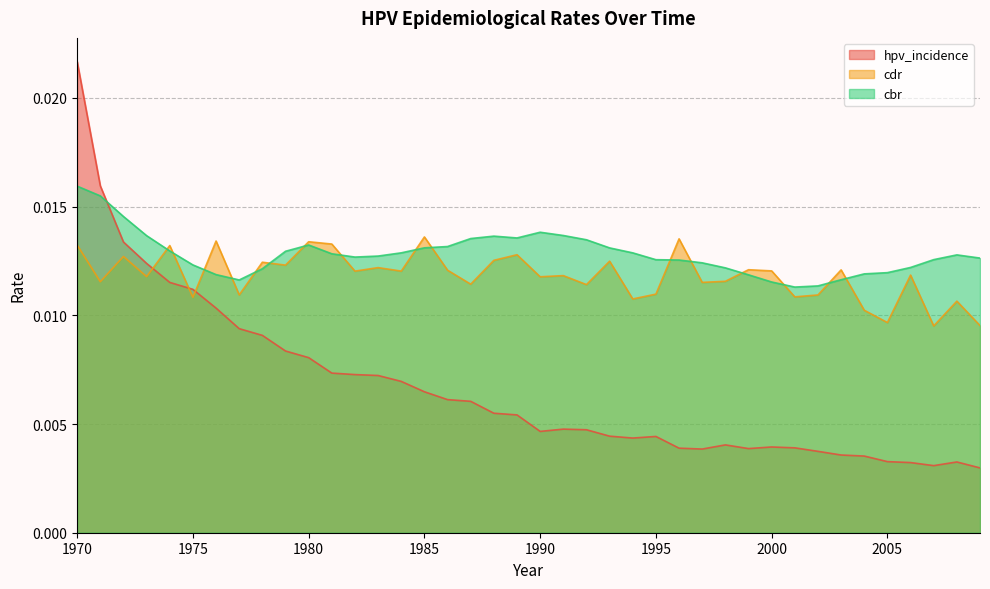

Which series has the largest total across all categories?

cbr